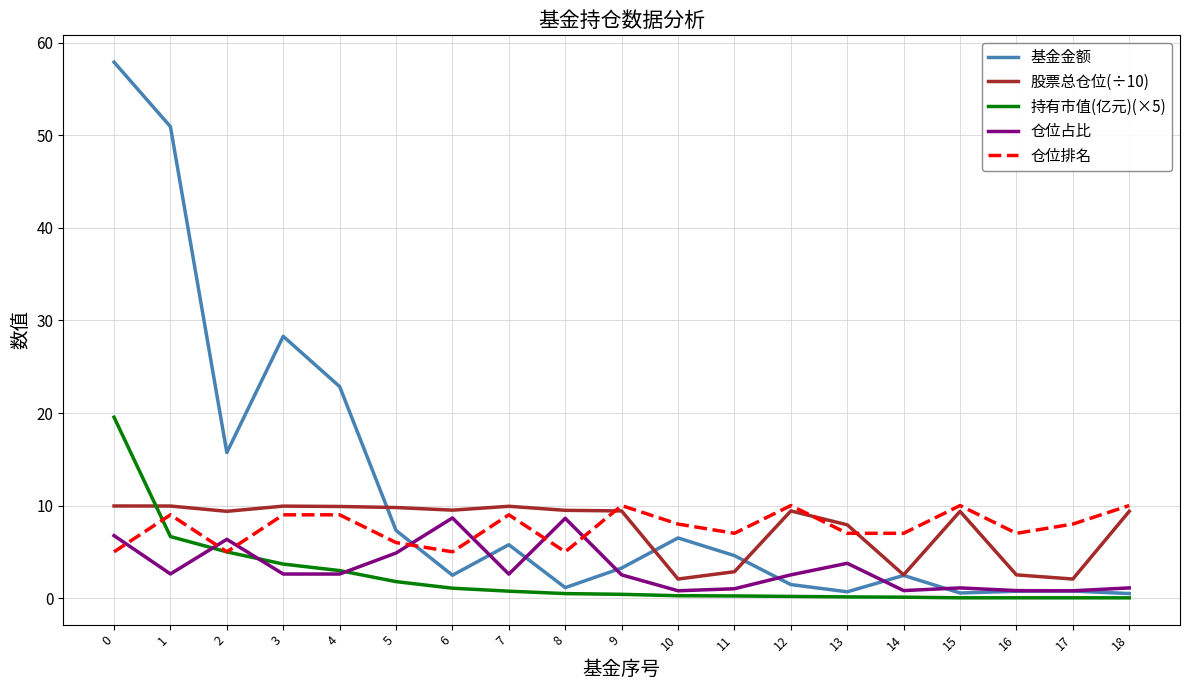

What is the maximum value for 持有市值(亿元)(×5)?

19.5